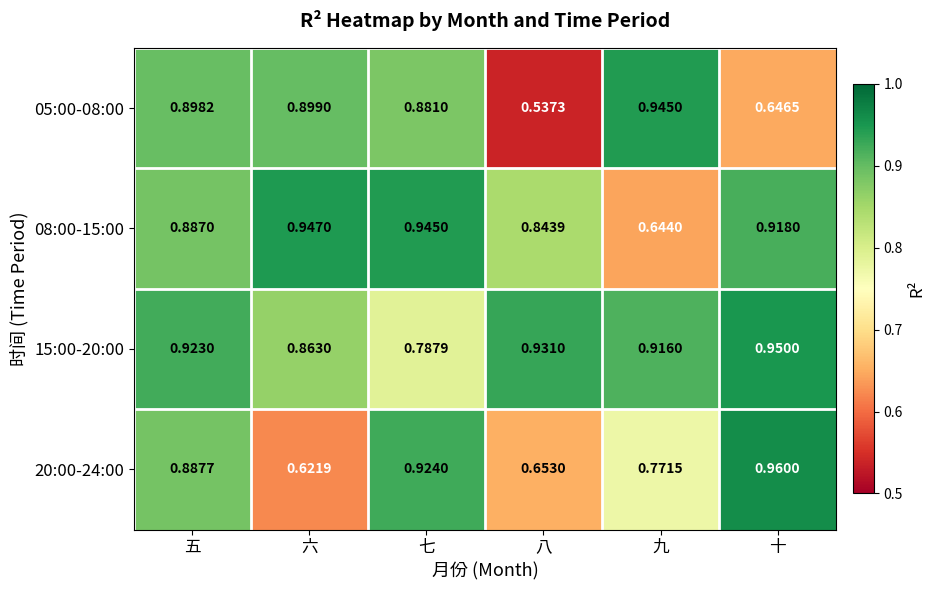

Which category has the lowest value in the 15:00-20:00 series?

七